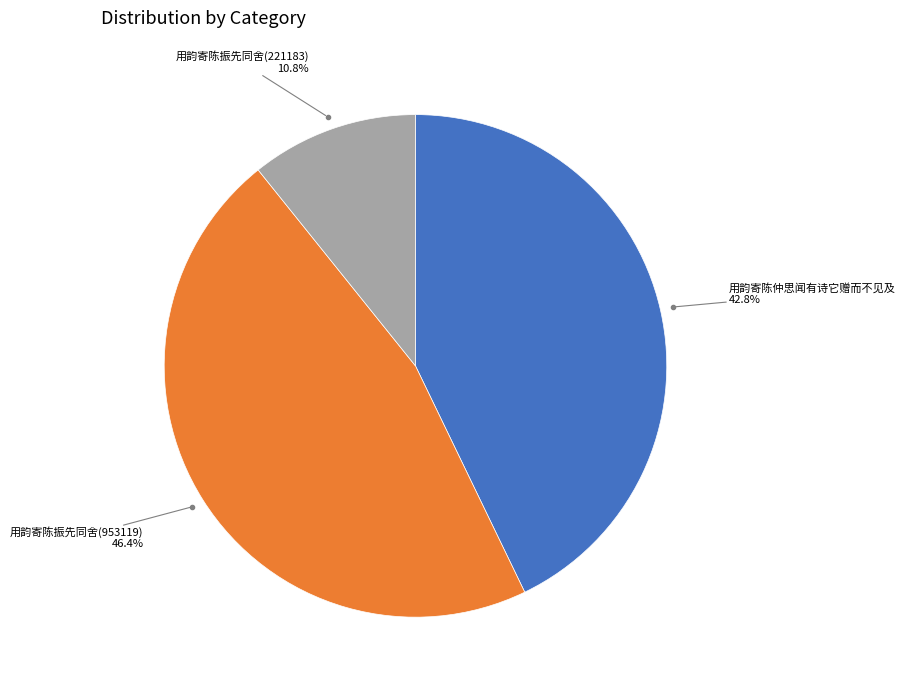

Does any single category account for the majority?

No